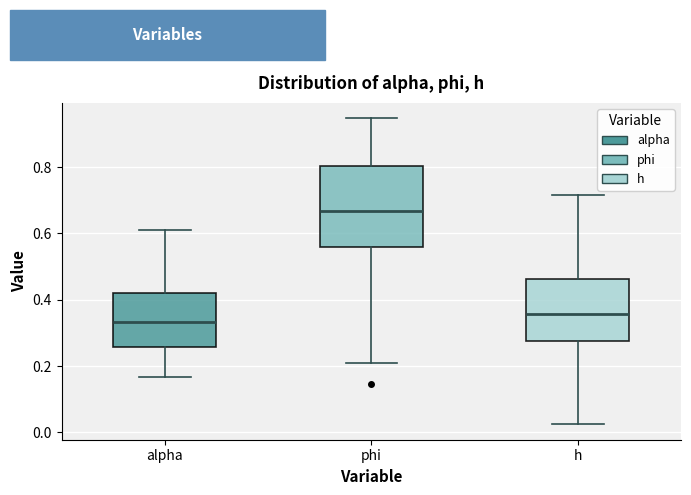

Where is the lower edge of the box for phi on the y-axis? The values are not printed on the chart, so give them approximately, as read against the axis.

0.56